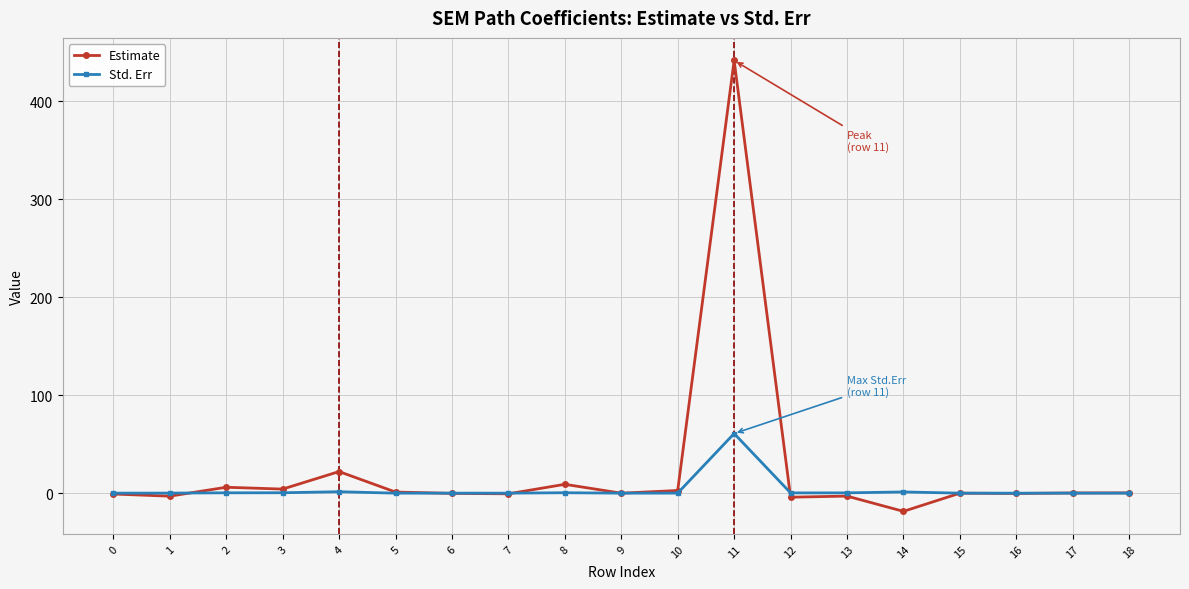

Which label corresponds to the smallest value in the chart?

14